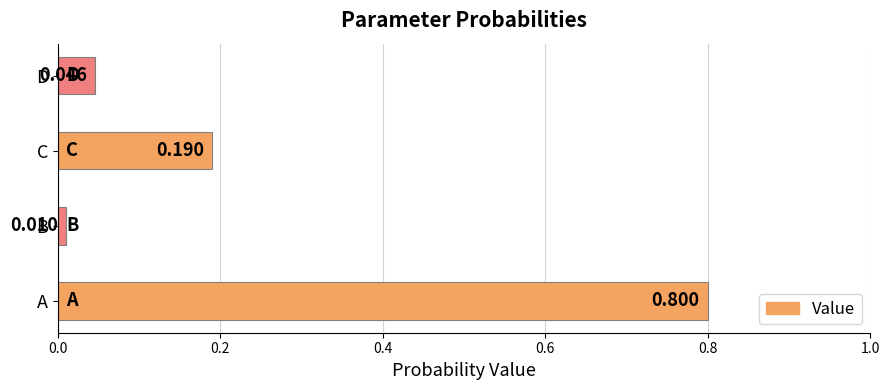

At which label is the value closest to 0?

B